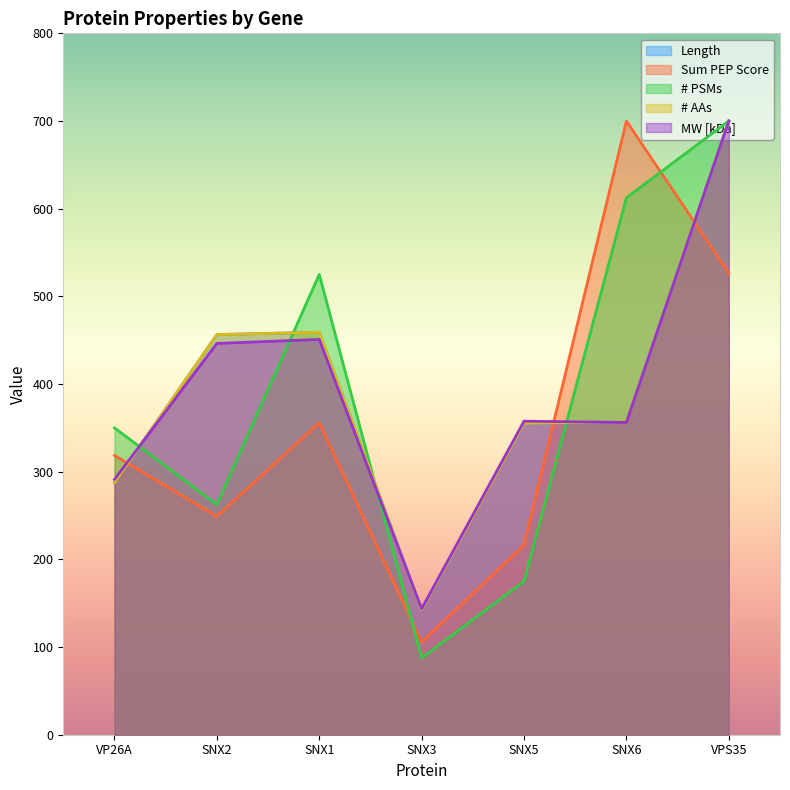

The MW [kDa] series shows 111.4 at SNX1. True or false?

False